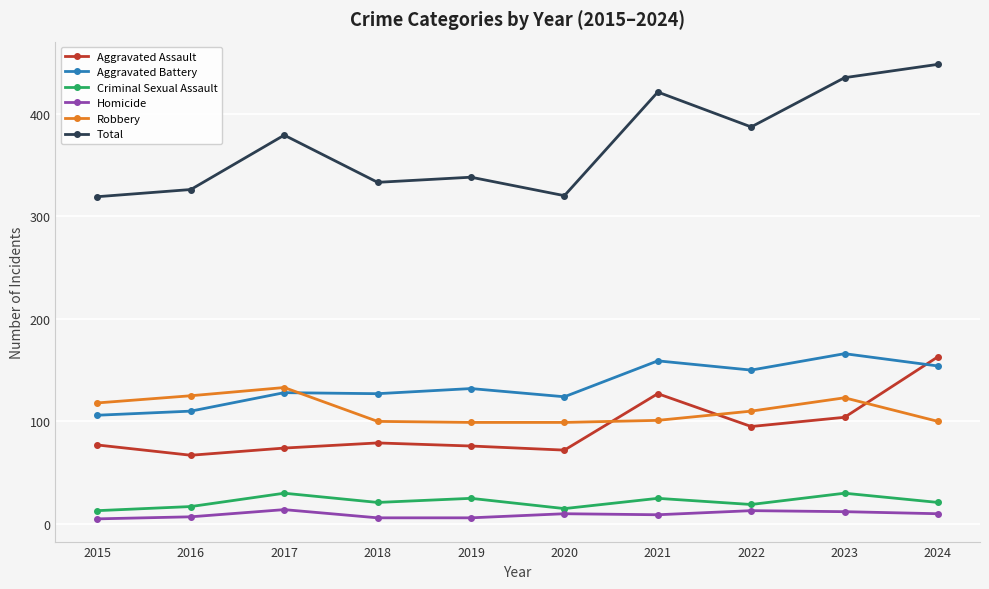

Which series has the largest total across all categories?

Total